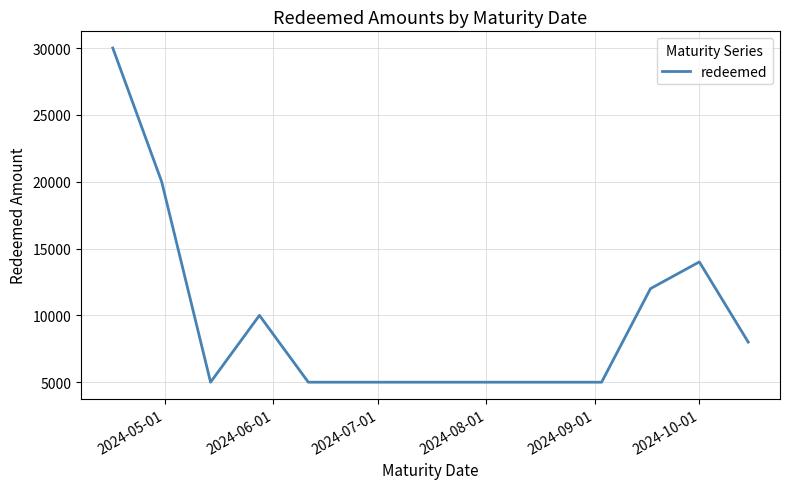

What is the minimum value shown in the chart?

5000